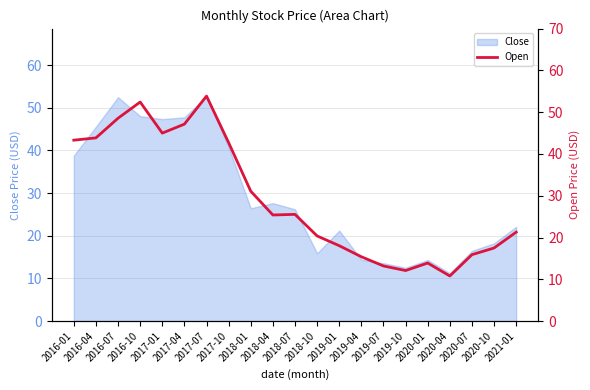

What is the highest value of the Close series?

52.7